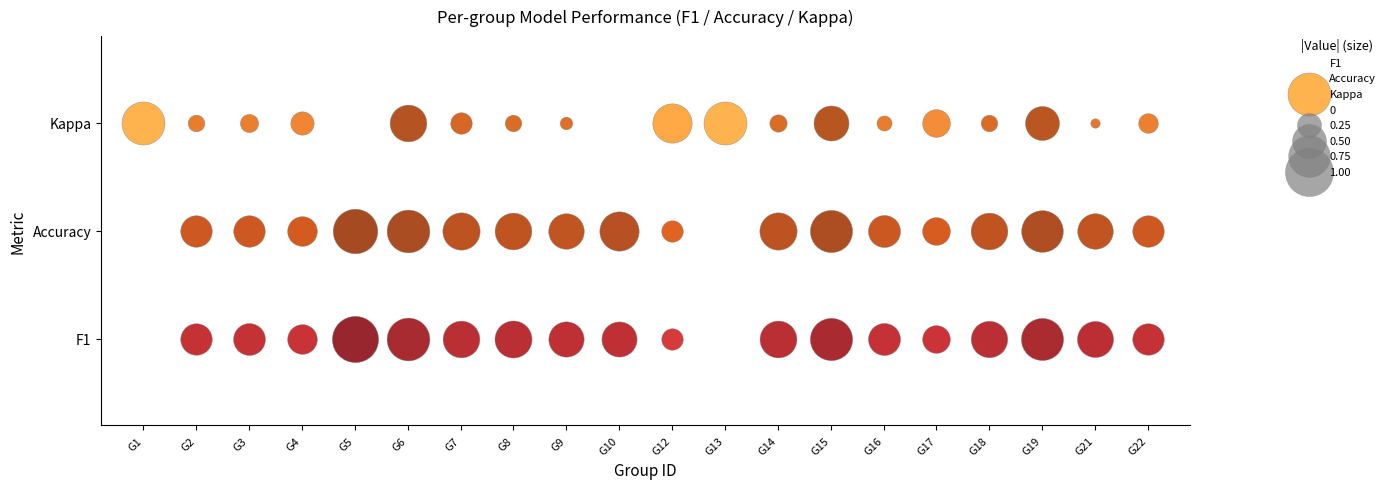

Which series has the widest spread of values?

kappa